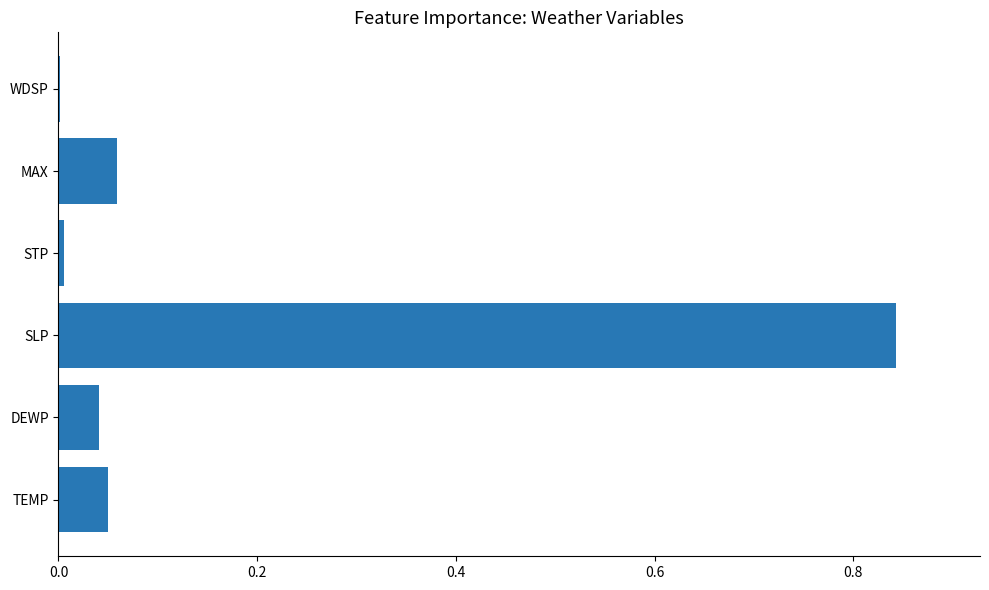

Which category has the highest value across all series?

SLP